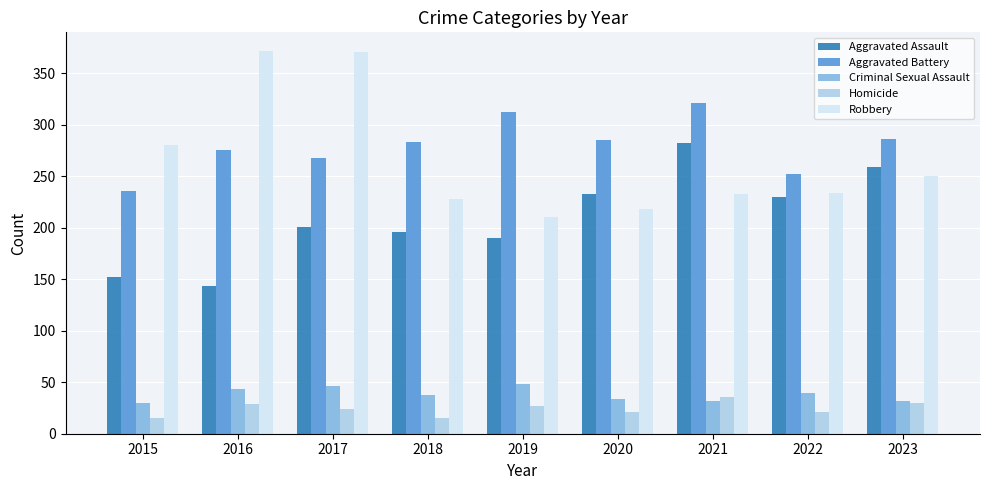

What is the difference between the second highest and minimum values in the Aggravated Assault series?

116